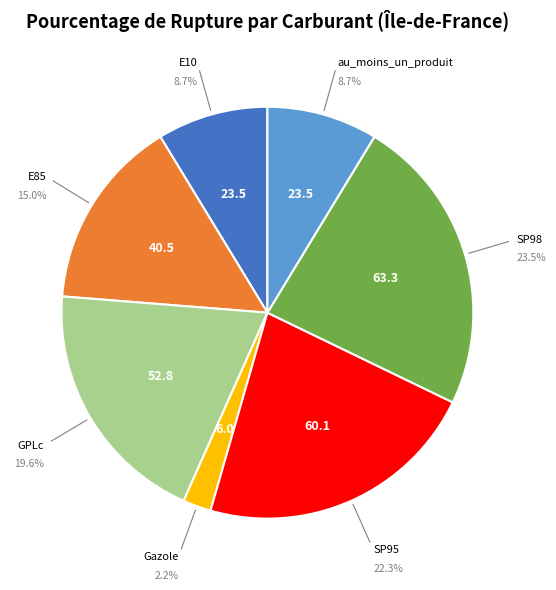

True or false: SP98 accounts for 18% of the total.

False